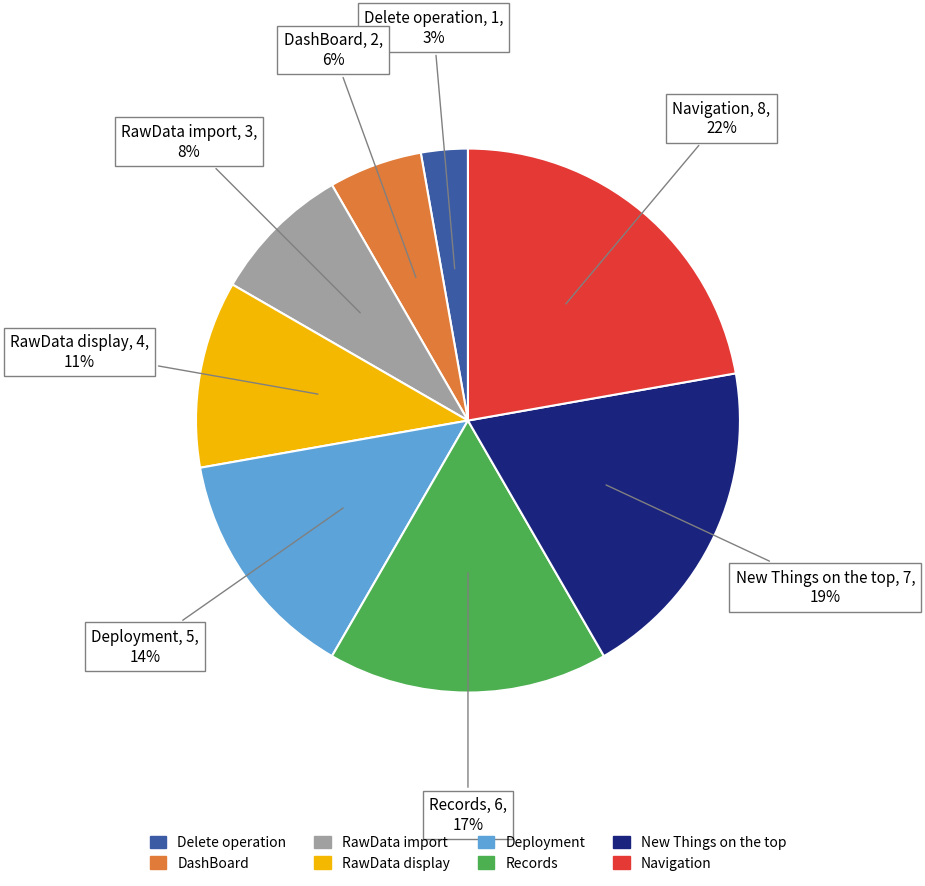

To the nearest percent, what is the average slice percentage?

12%